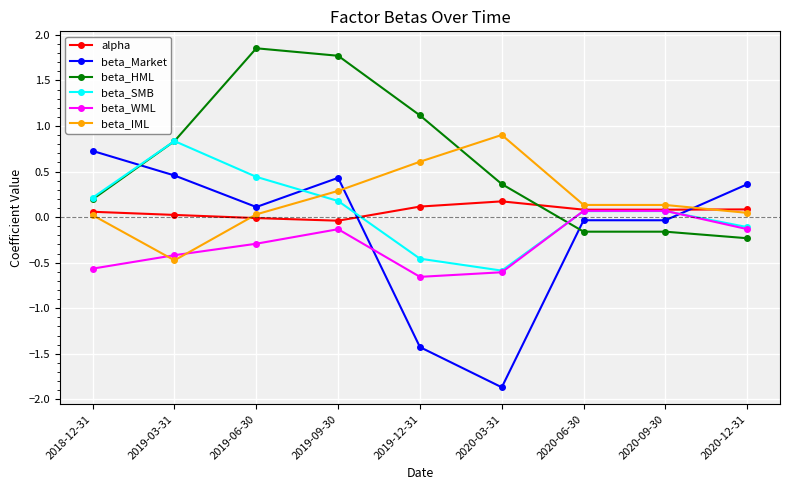

The alpha series shows 0.3 at 2020-03-31. True or false?

False